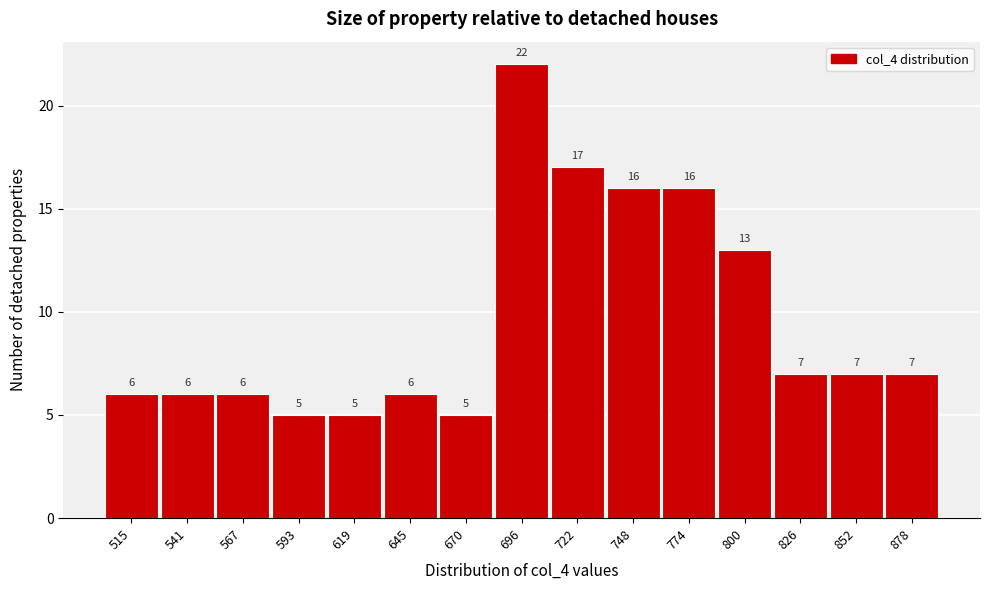

Reading right to left, transcribe all the data shown in this chart.

7	7	7	13	16	16	17	22	5	6	5	5	6	6	6